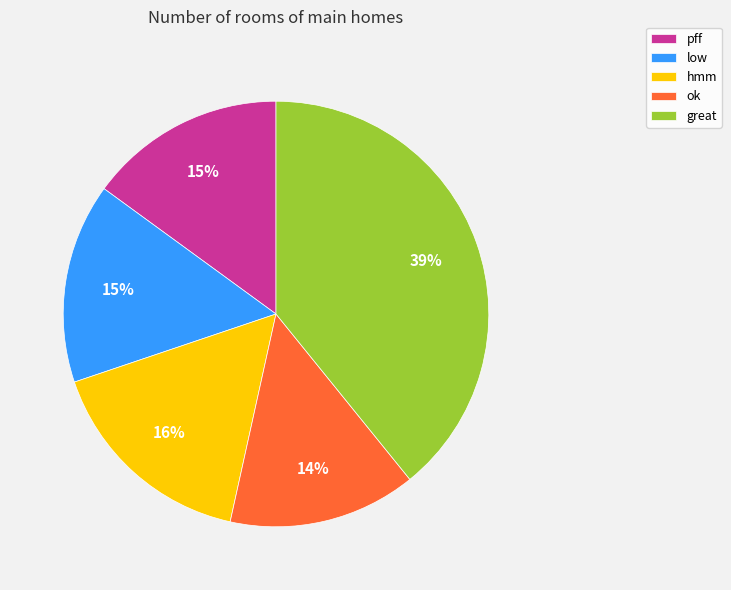

The ok slice represents 9% of the pie. True or false?

False